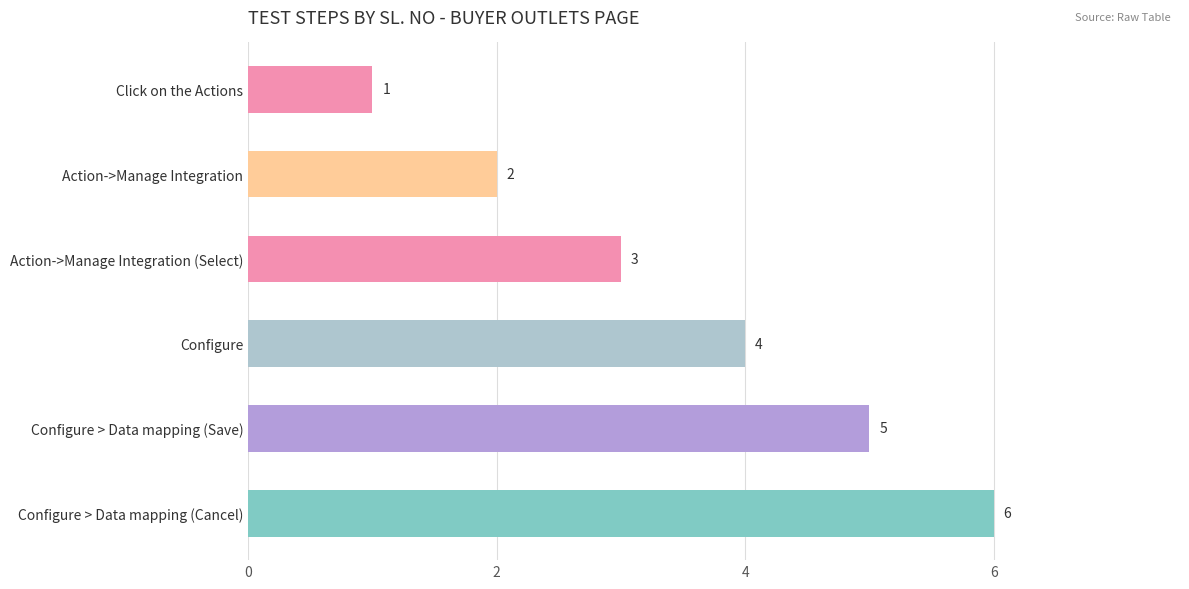

Count the number of data series in this chart.

1